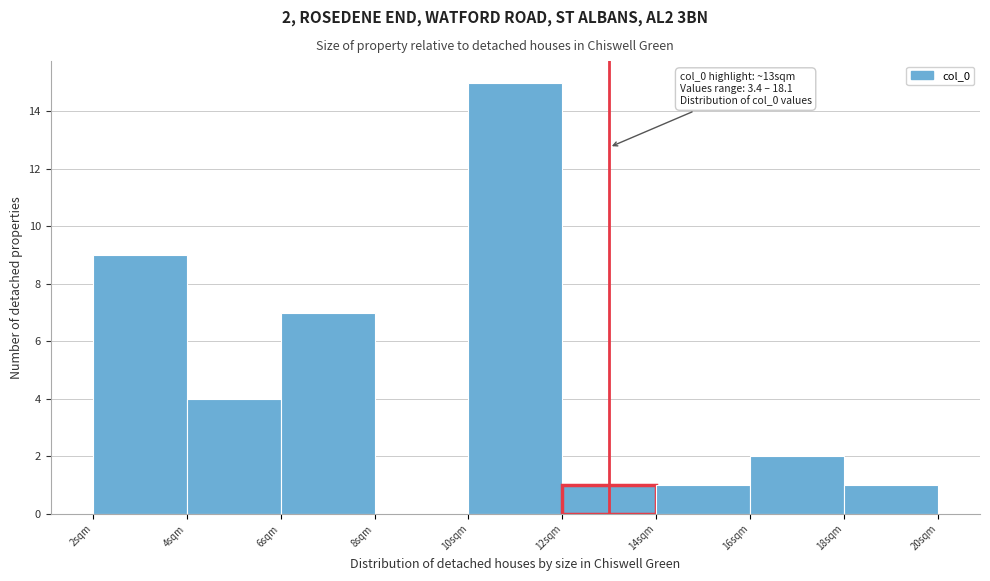

Which range on the x-axis has the tallest bar?

10 to 12